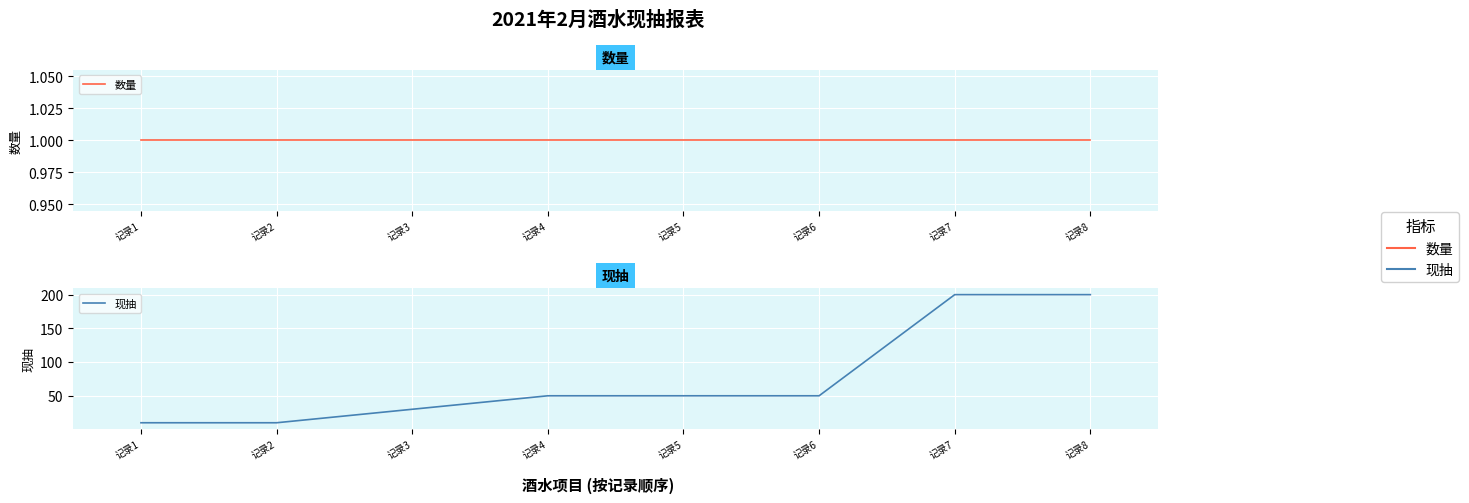

Which series has the widest spread of values?

现抽